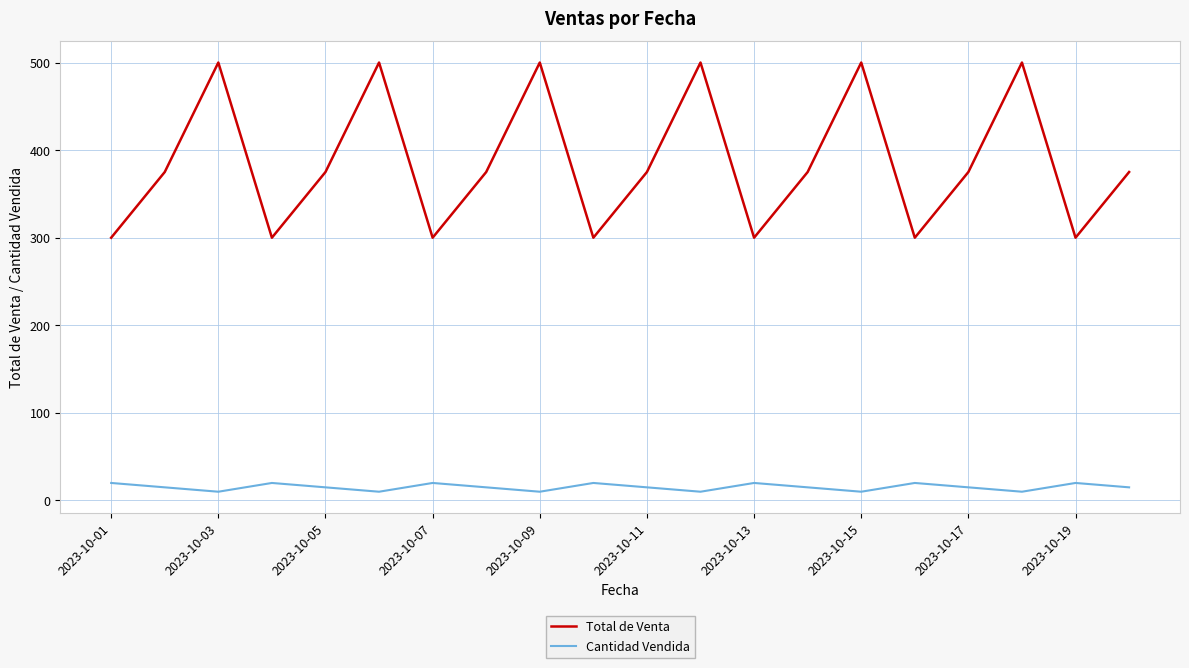

Reading left to right, extract all data points from this chart.

Total de Venta: 300	375	500	300	375	500	300	375	500	300	375	500	300	375	500	300	375	500	300	375
Cantidad Vendida: 20	15	10	20	15	10	20	15	10	20	15	10	20	15	10	20	15	10	20	15